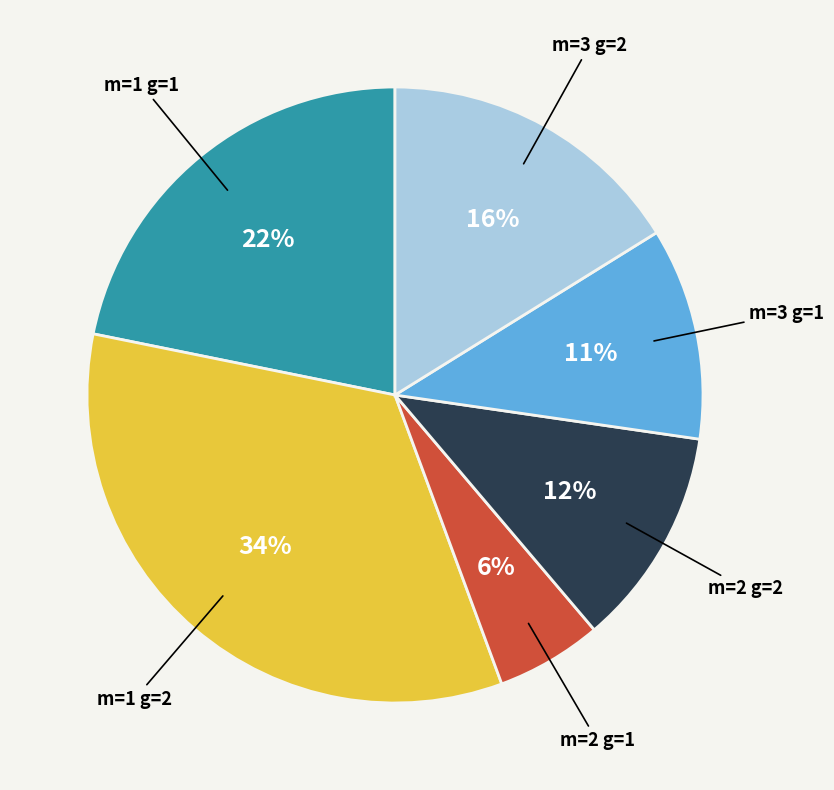

Is there a majority slice in this chart?

No